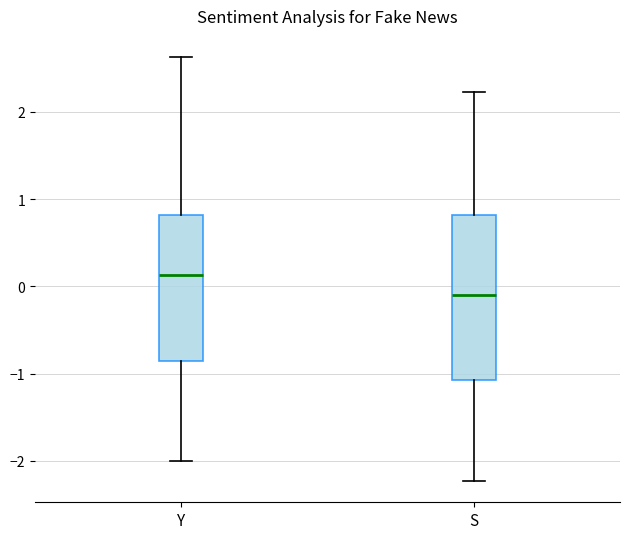

Which box's median line is the highest?

Y